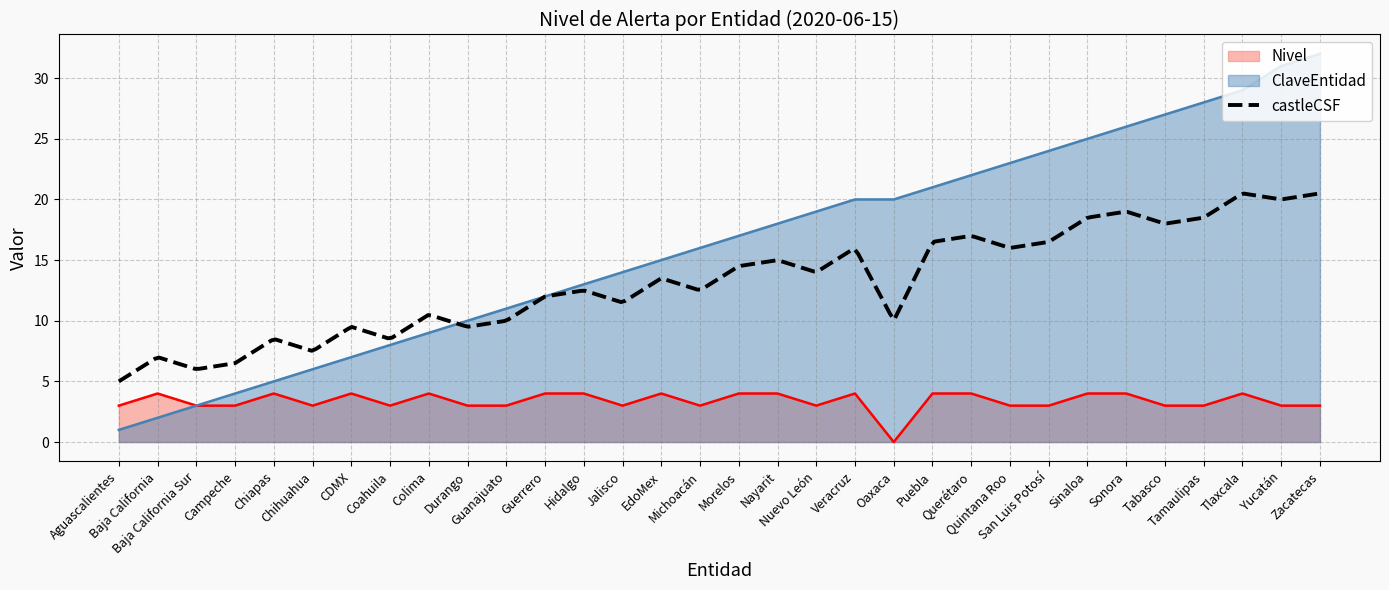

True or false: Nivel and ClaveEntidad intersect in this chart.

False